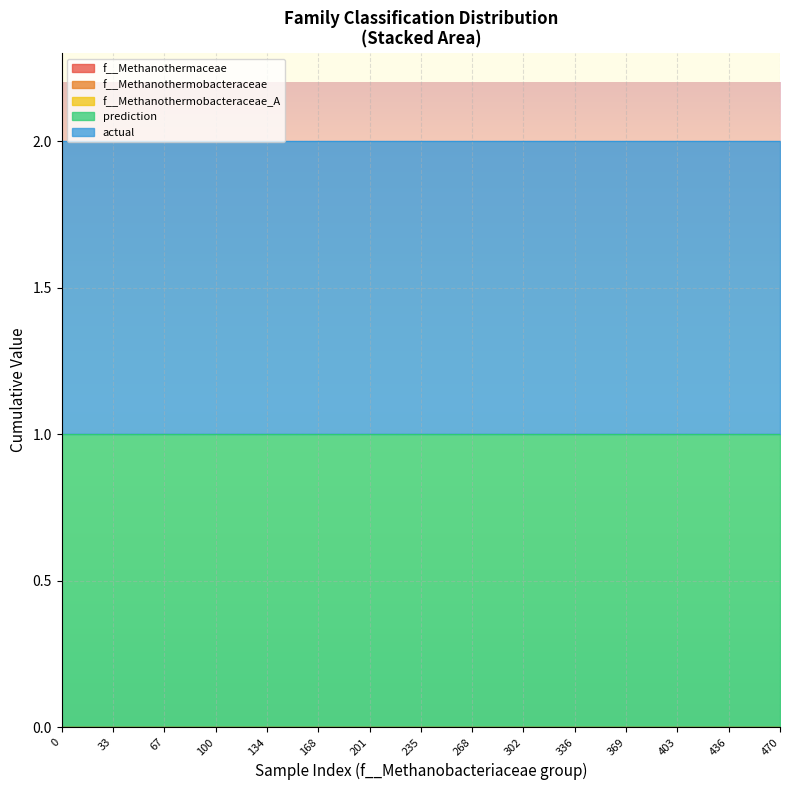

True or false: f__Methanothermobacteraceae and actual intersect in this chart.

False